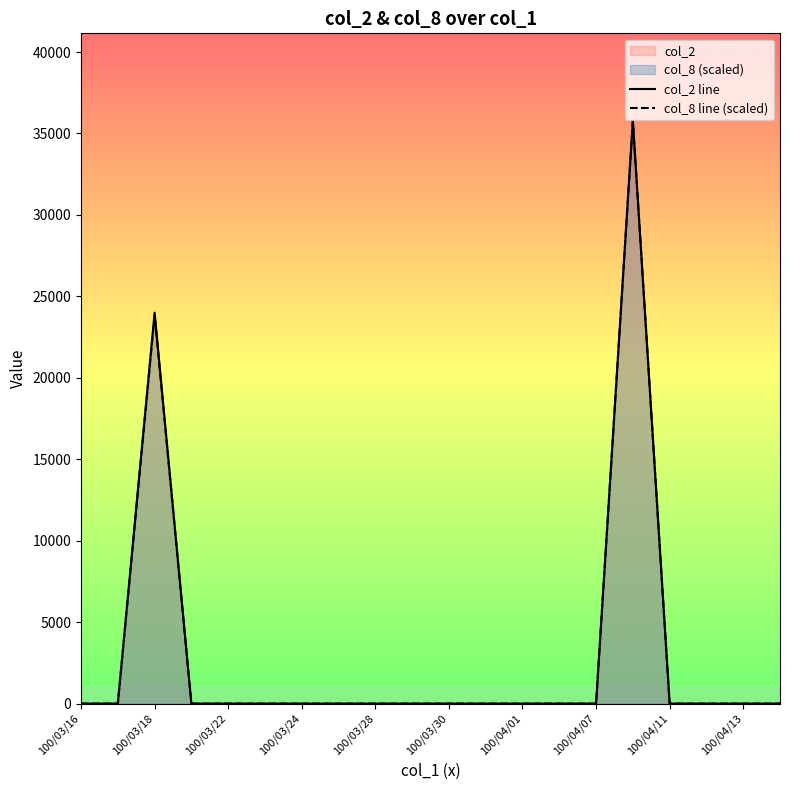

True or false: col_2 line and col_8 line (scaled) intersect in this chart.

False